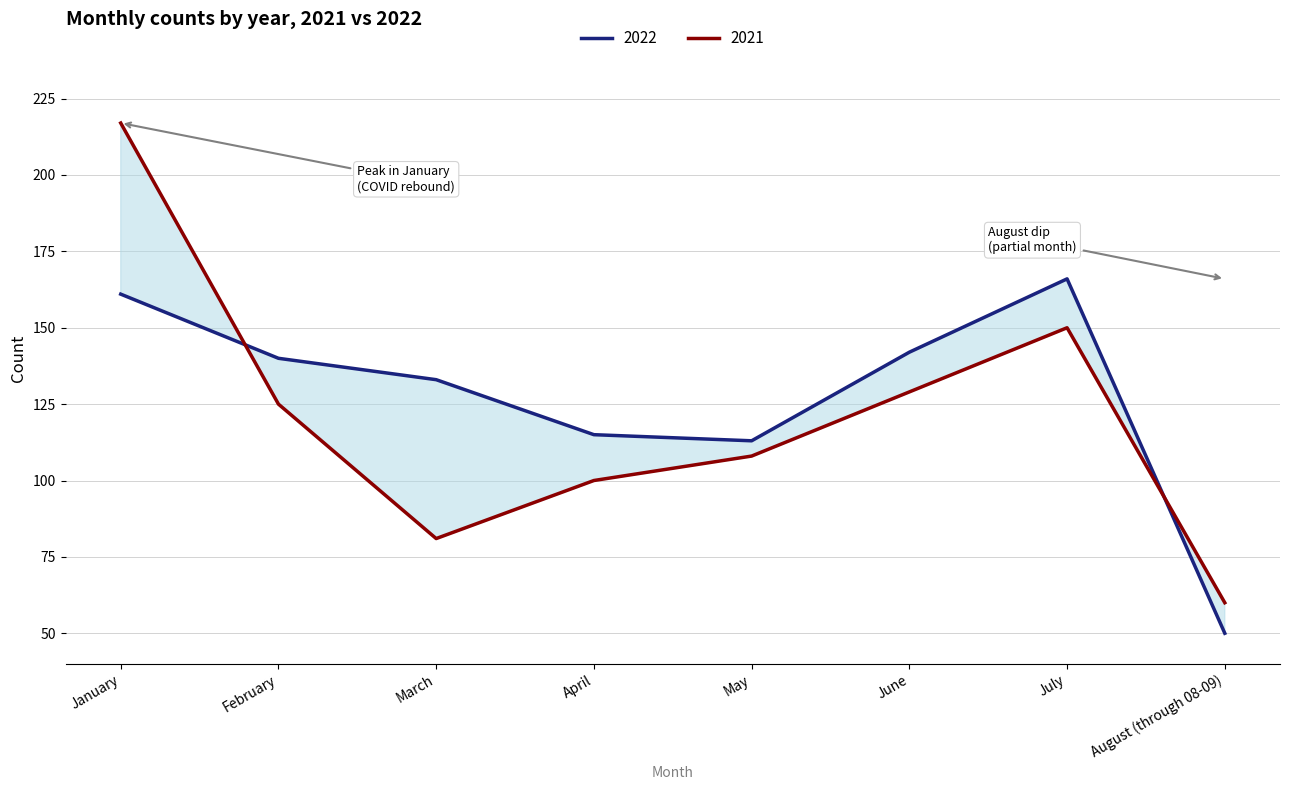

Which has a higher value, February or August (through 08-09)?

February